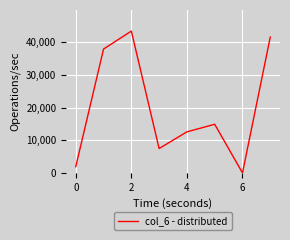

How many interior local peaks (higher than both neighbors) does the data have?

2